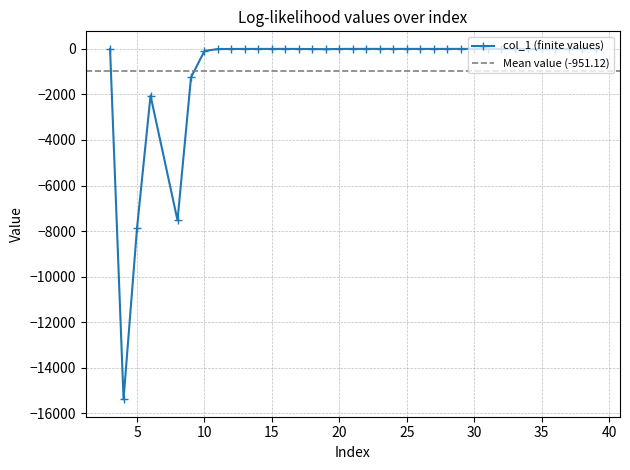

What is the difference between the maximum and second lowest values?

7865.2